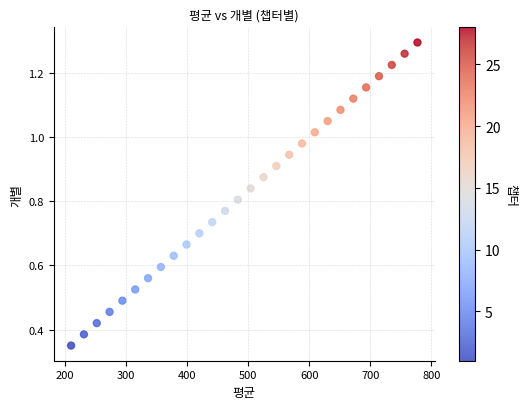

What is the range of X values (max minus min)?

567.0